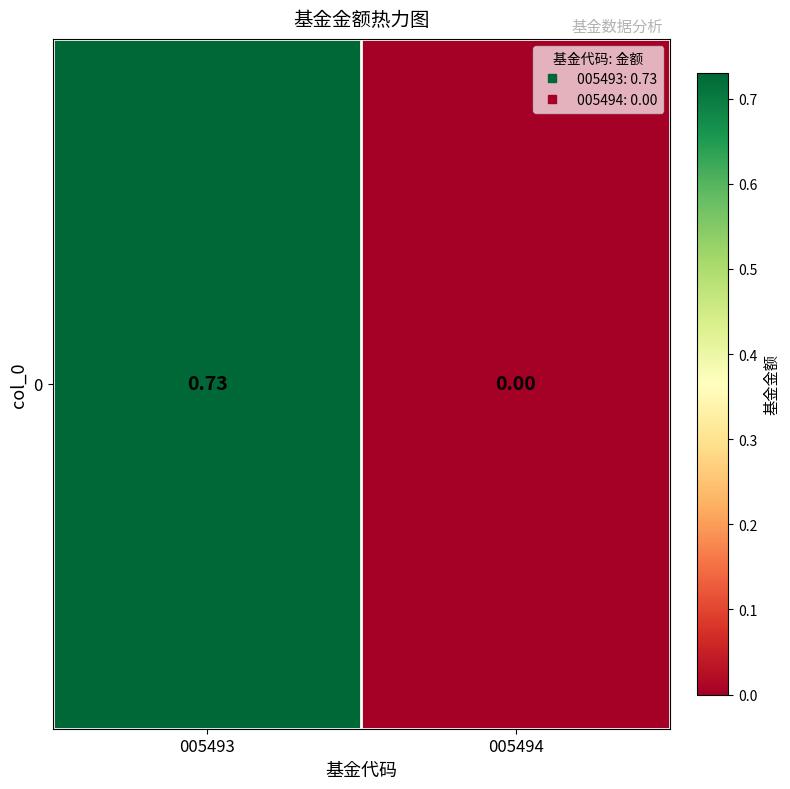

What is the change in value from 005493 to 005494?

-0.7